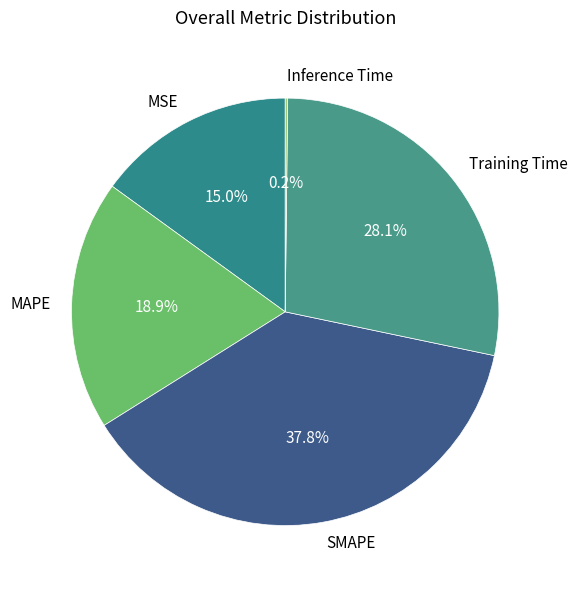

How much of the chart is everything except MSE?

85.0%